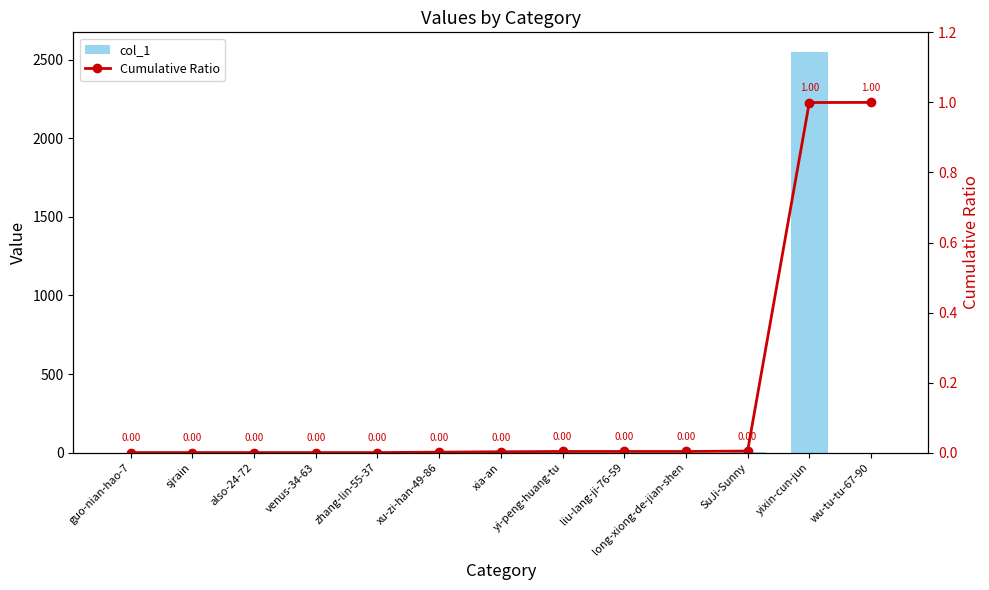

Rank the series by their maximum value, from lowest to highest.

Cumulative Ratio, col_1